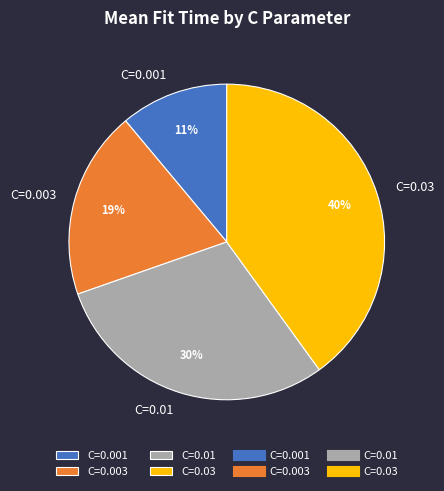

Combined, do C=0.01 and C=0.003 account for over 50%?

No